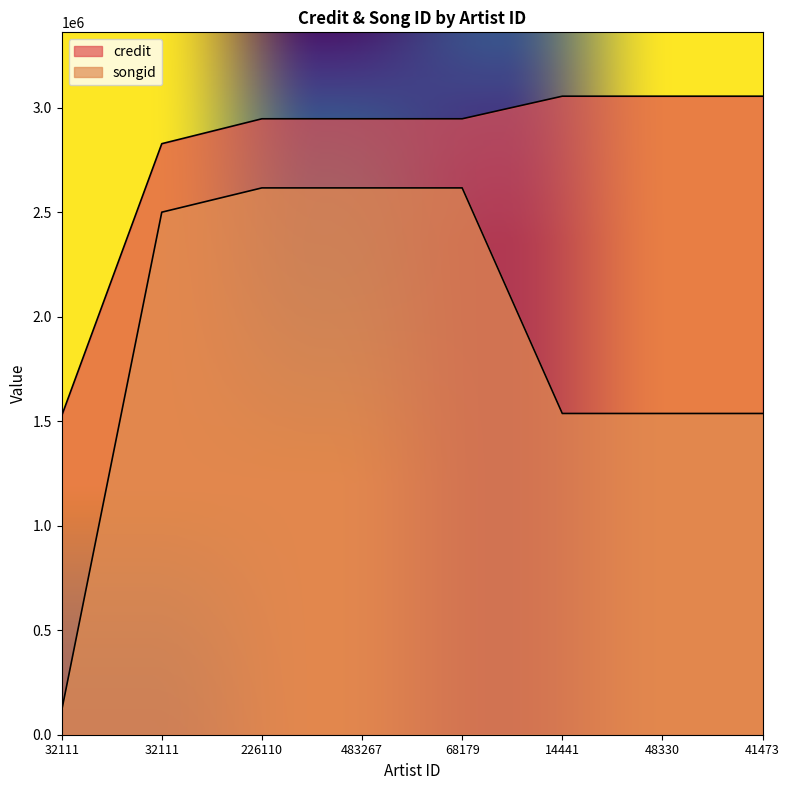

What is the lowest value of the credit series?

1525277